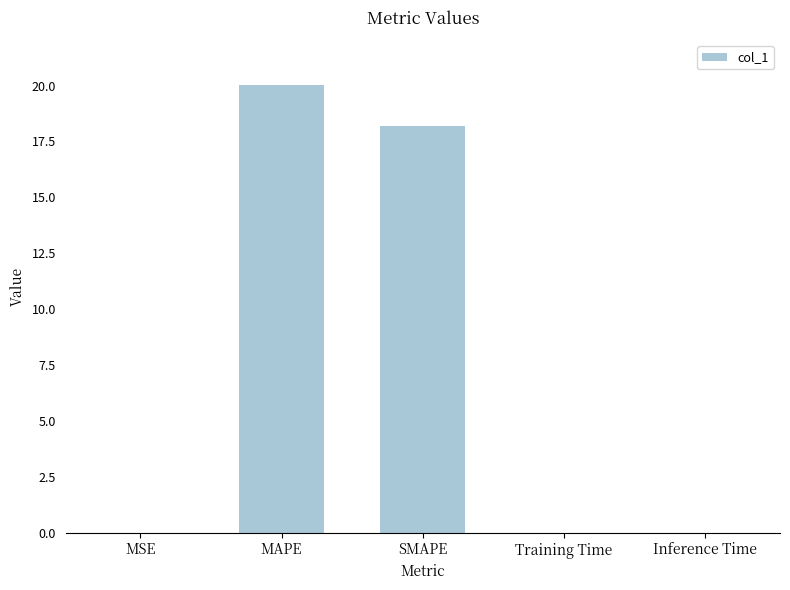

What is the maximum value shown in the chart?

20.0